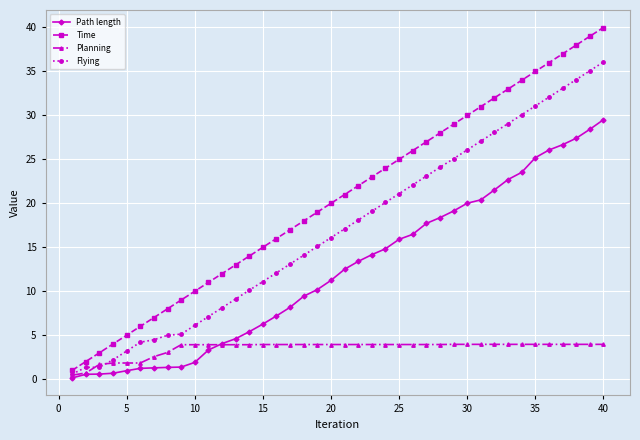

True or false: Time and Flying cross at least once.

False